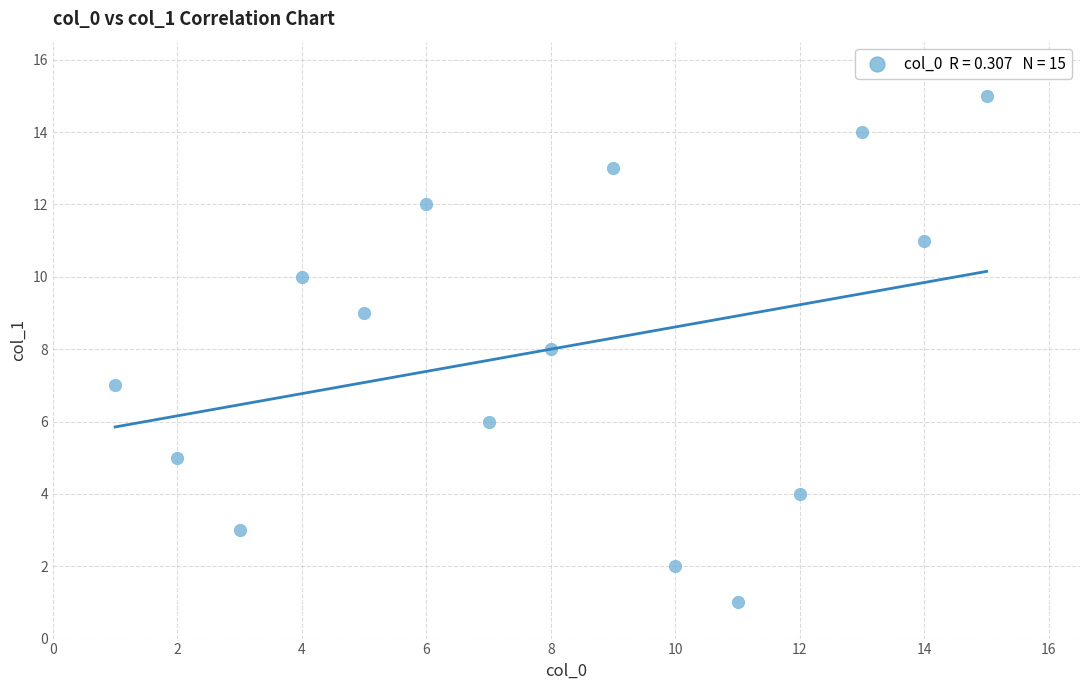

What is the range of X values (max minus min)?

14